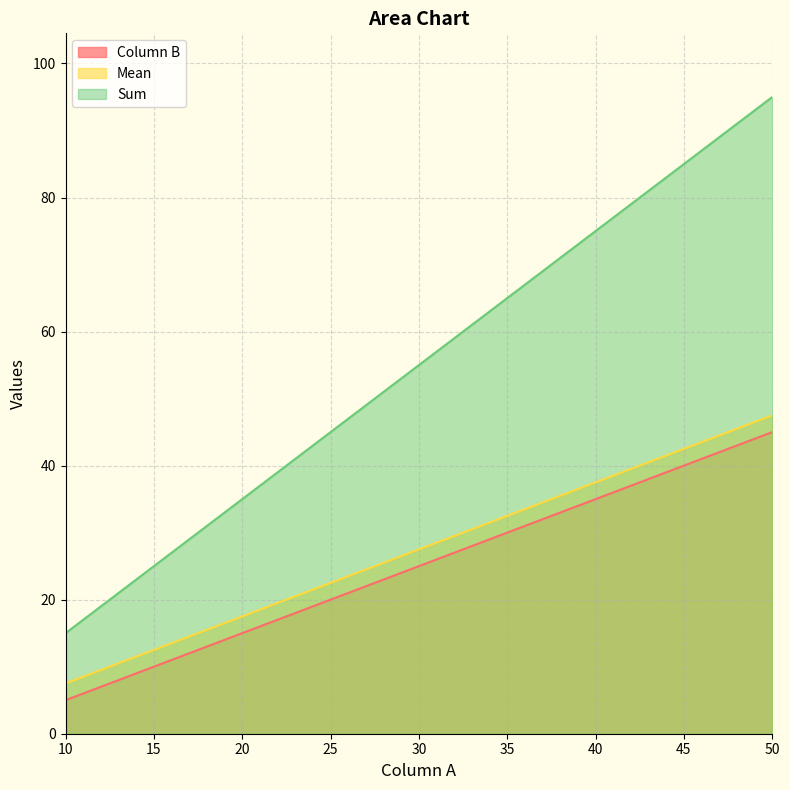

What is the total value across all series at 50?

187.5